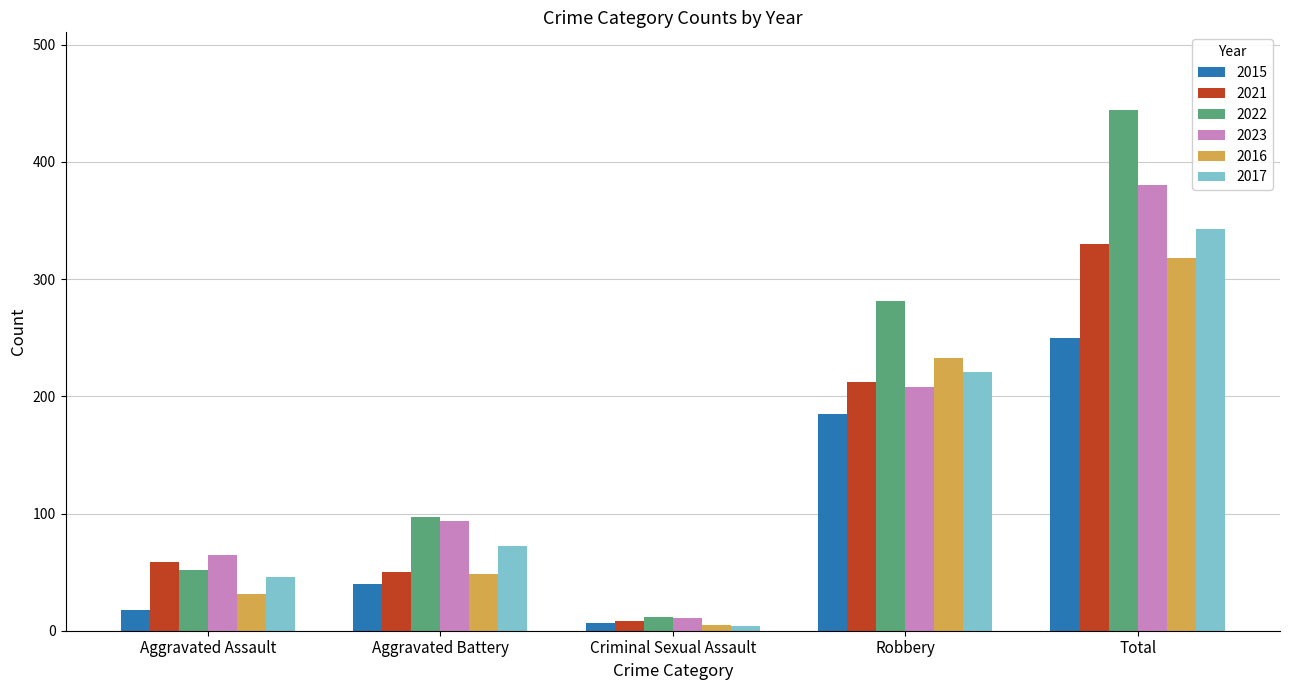

List the labels in order of 2021 value, largest first.

Total, Robbery, Aggravated Assault, Aggravated Battery, Criminal Sexual Assault